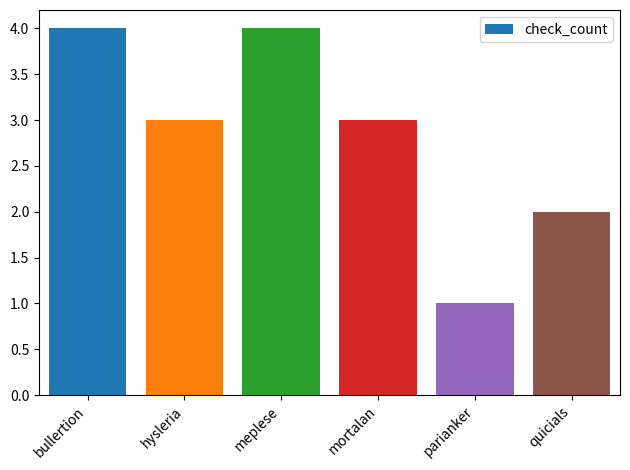

Which category has the lowest value across all series?

parianker